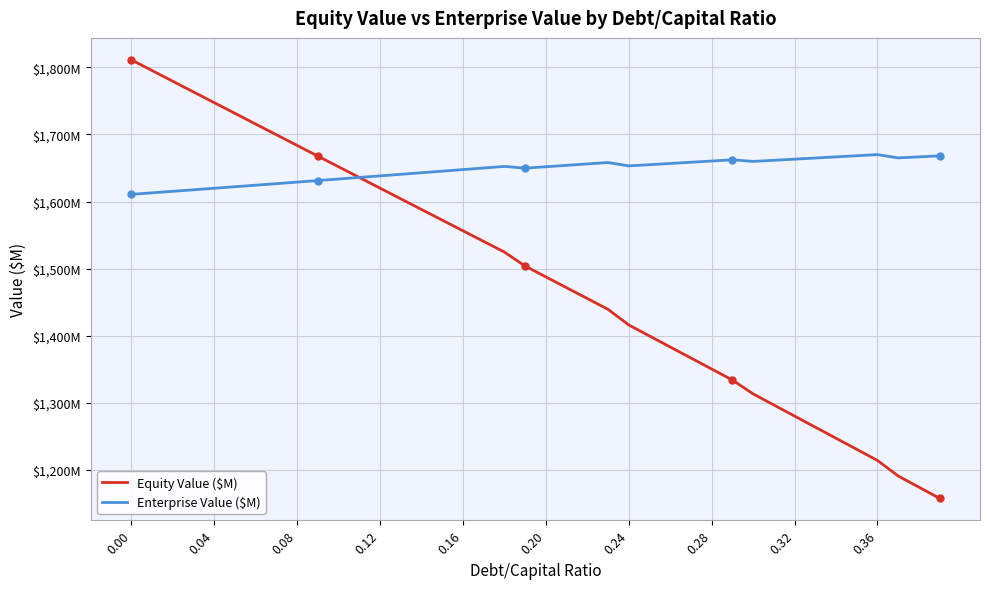

Does the chart display data point markers on the line(s)?

No